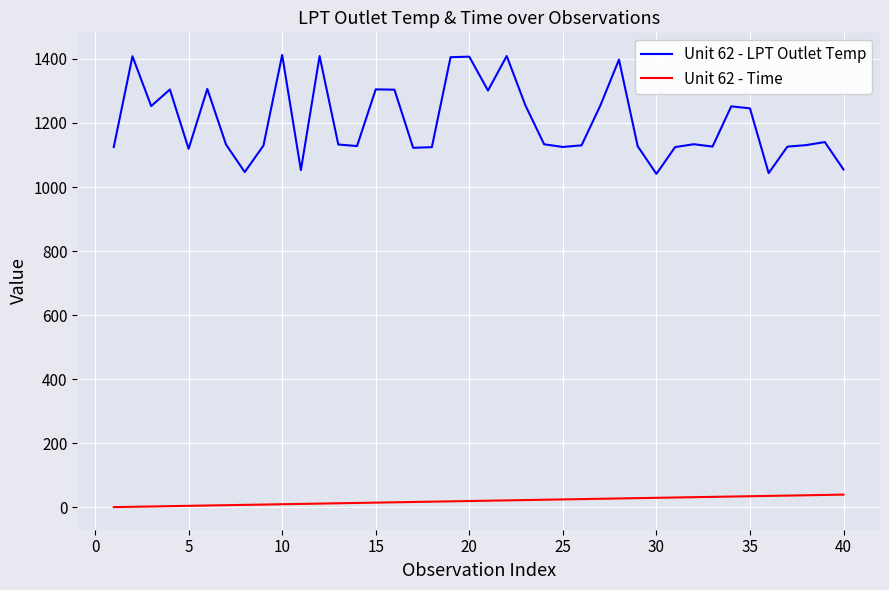

True or false: Unit 62 - Time and Unit 62 - LPT Outlet Temp cross at least once.

False